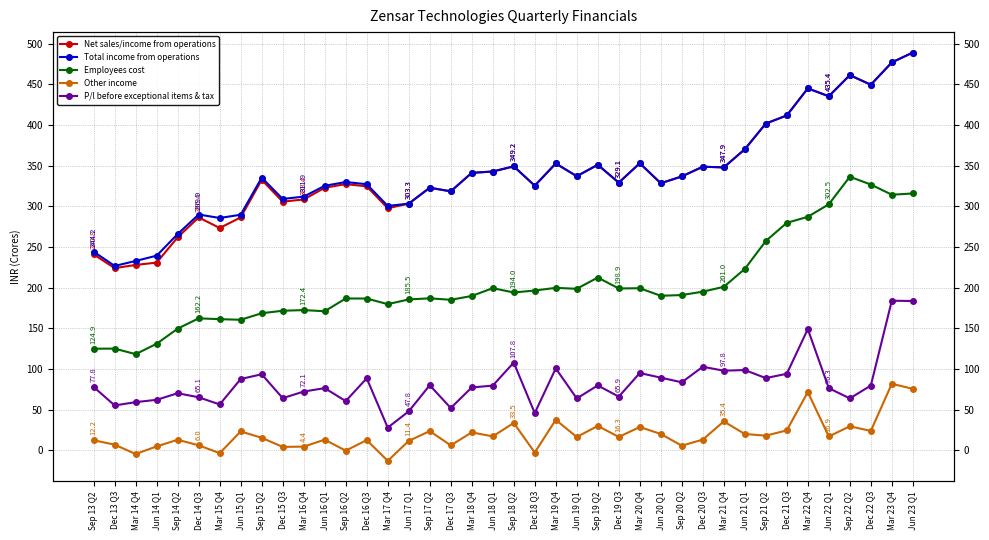

List the series in order of their peak value, highest first.

Net sales/income from operations, Total income from operations, Employees cost, P/l before exceptional items & tax, Other income